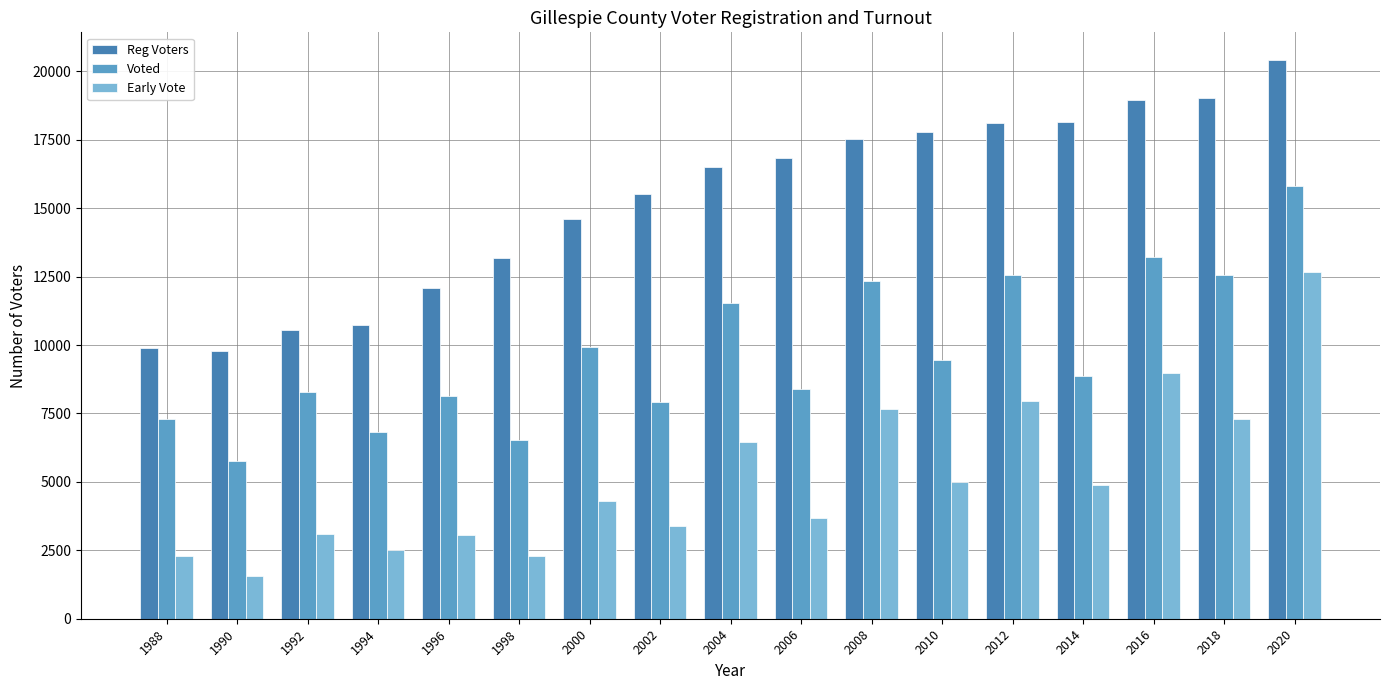

How many distinct data groups are displayed?

3